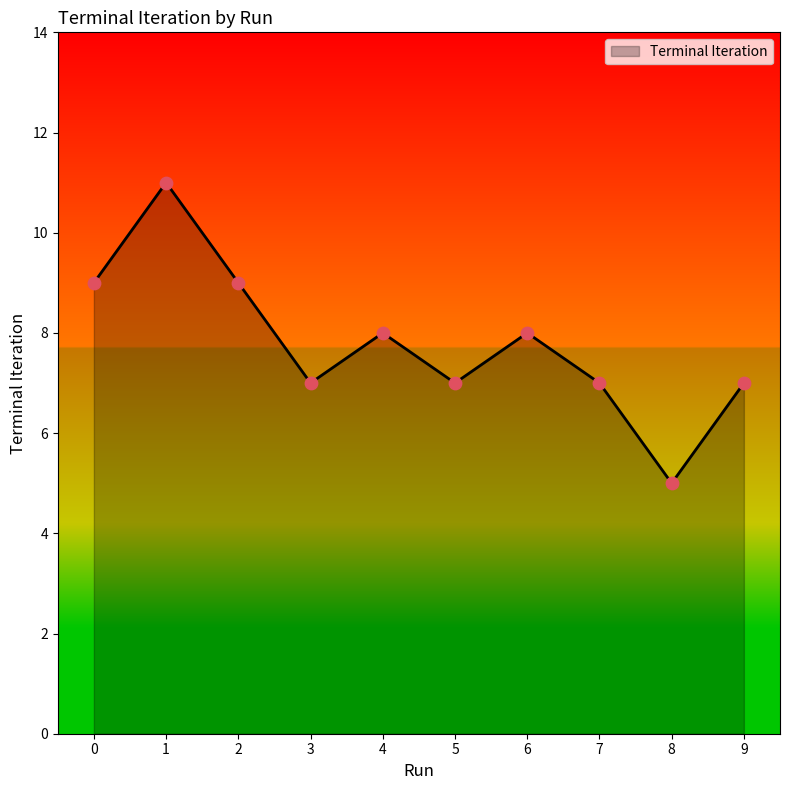

What is the ratio of the value at 1 to the value at 9?

1.6